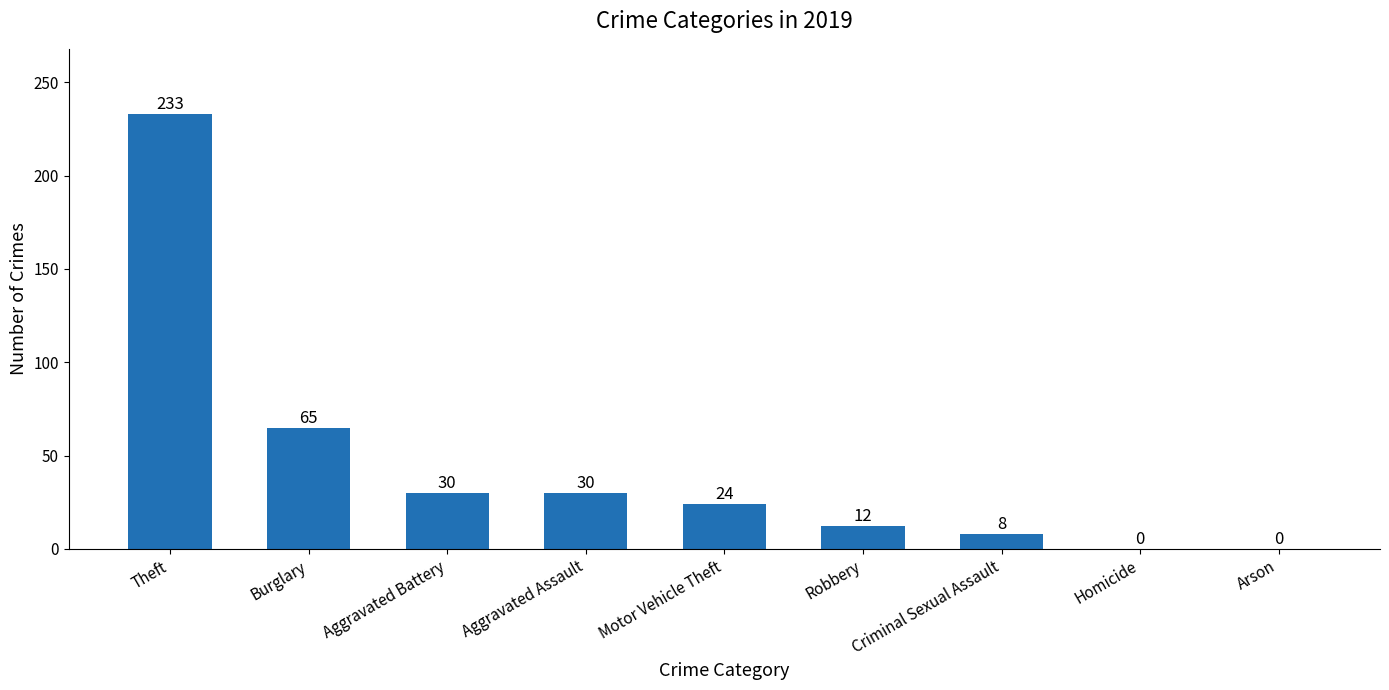

At which category does the chart reach its peak across all series?

Theft